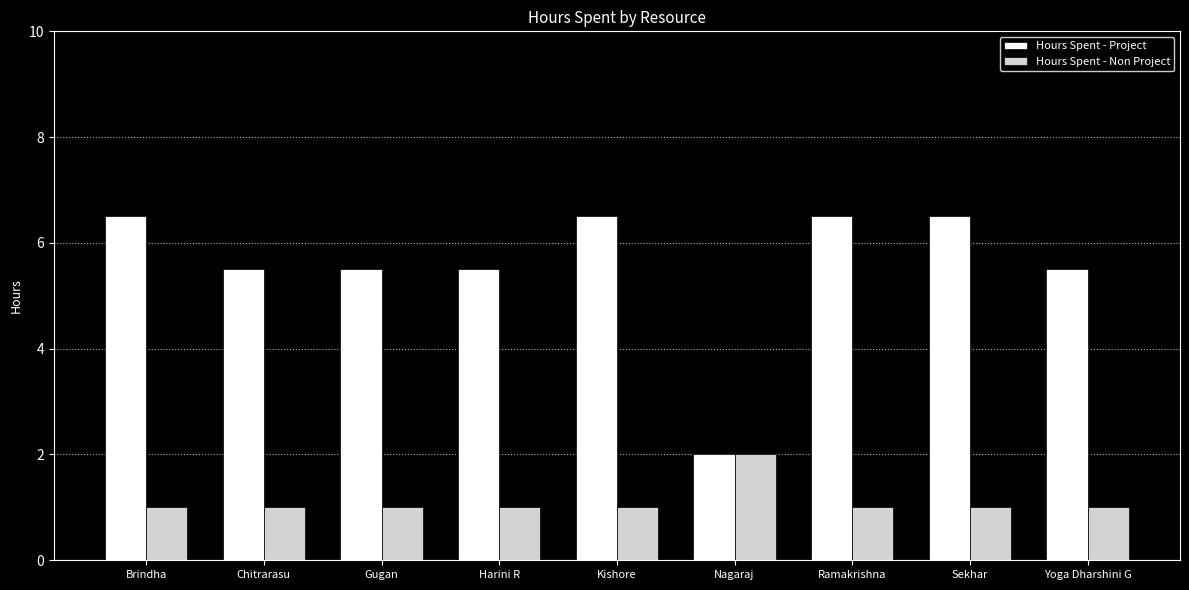

What is the label of the 4th bar from the left?

Harini R